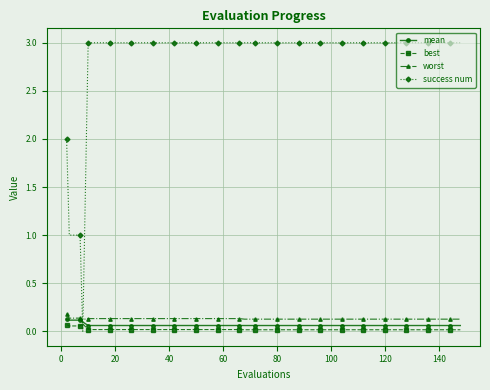

What is the value of the success num point at the 11th from the left?

3.0